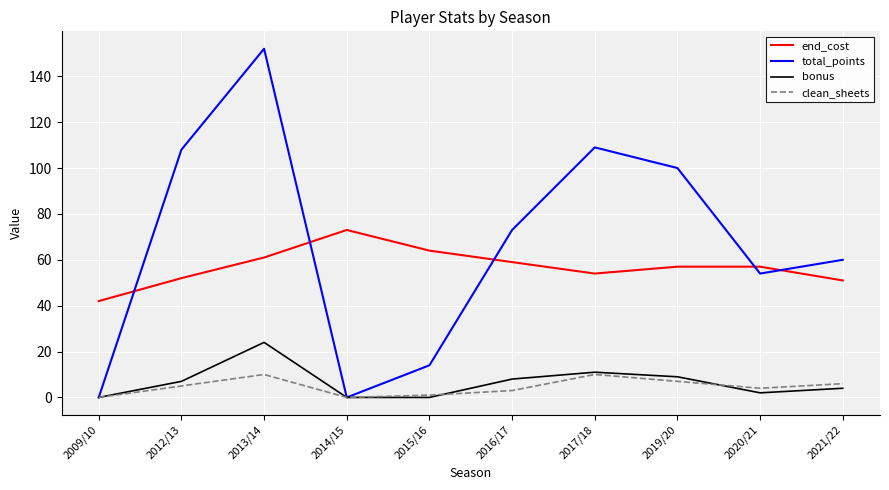

Which category has the highest value in the total_points series?

2013/14